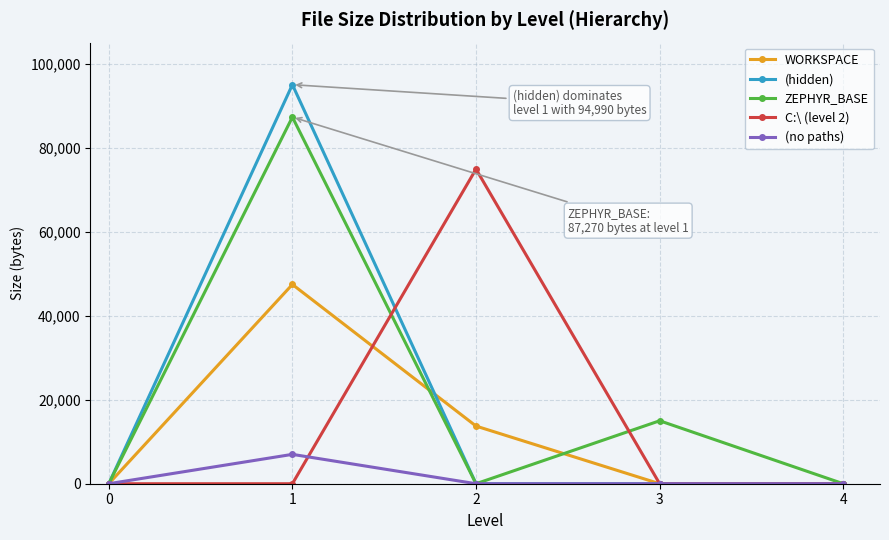

Which series changed the most between 1 and 3?

(hidden)